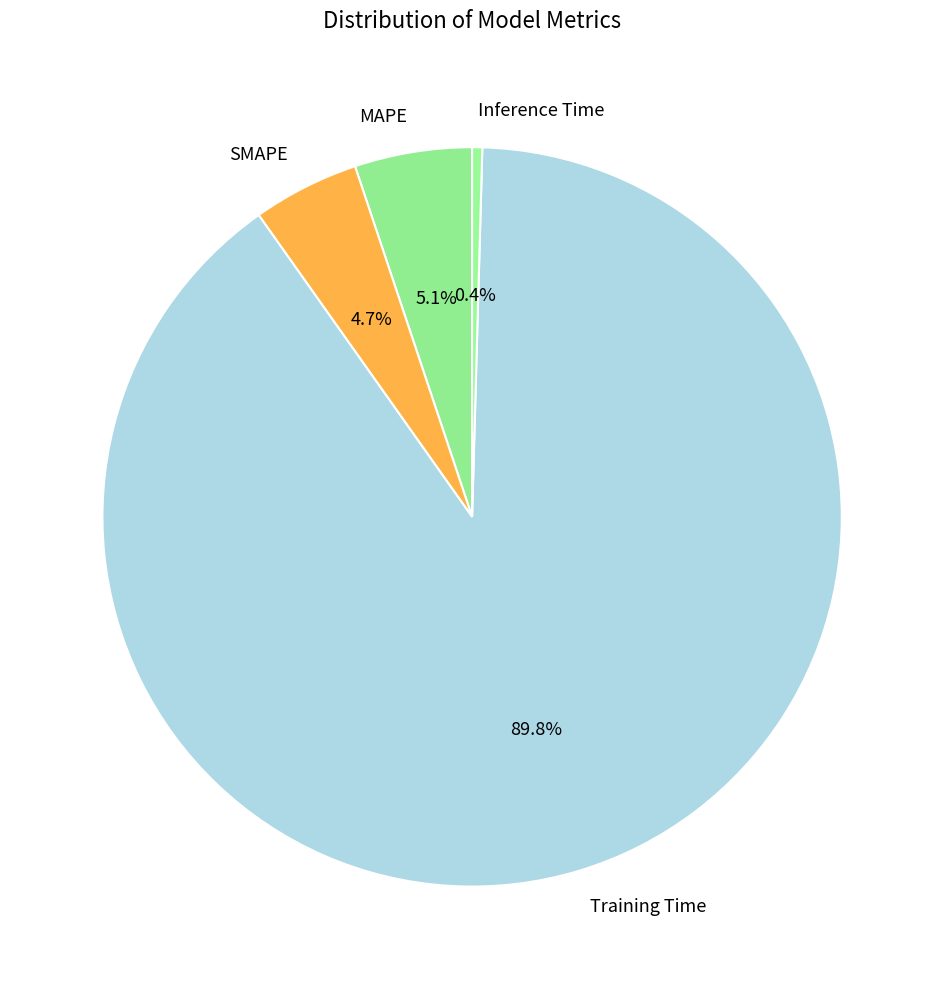

Which slice represents more than half of the pie?

Training Time